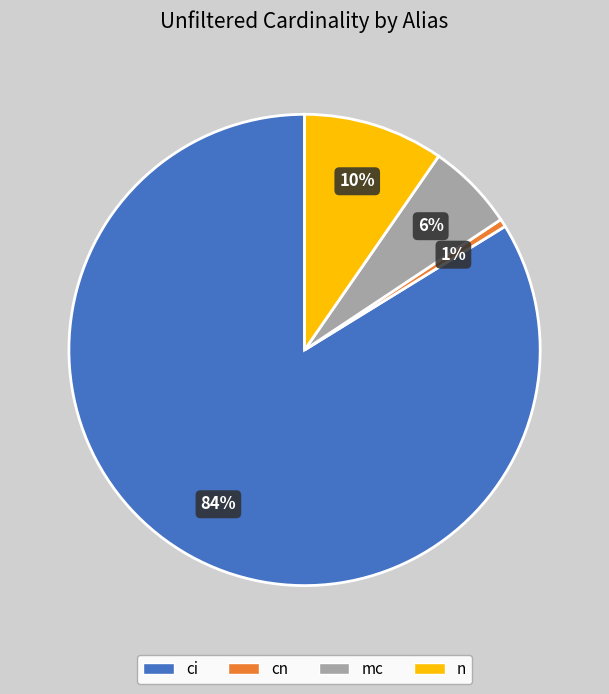

Is the sum of n and mc greater than half?

No